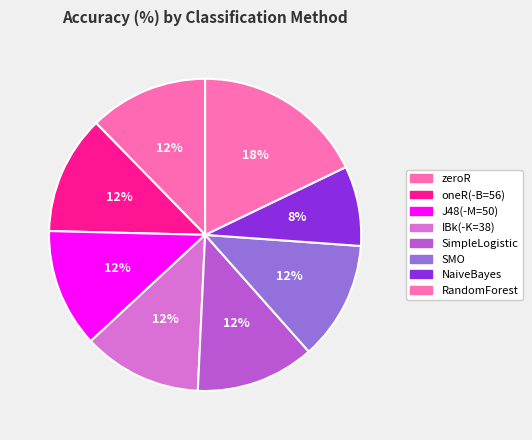

Count the number of slices in the pie.

8